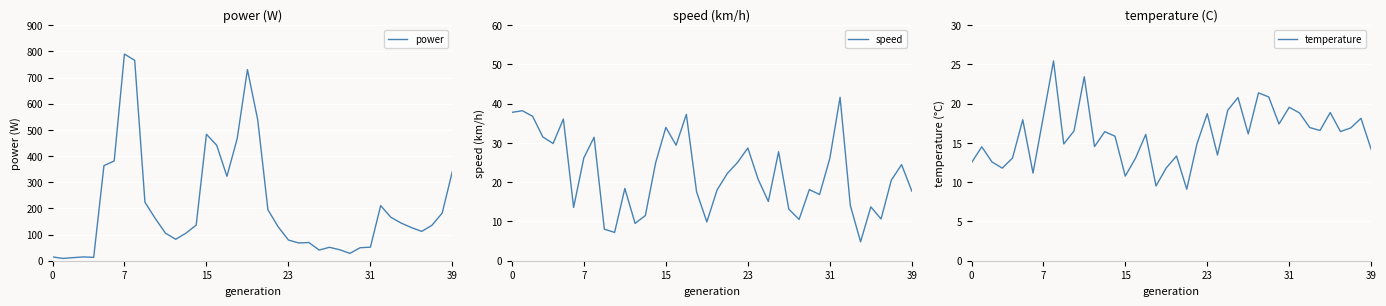

Which series ends up on top after the final intersection of speed and power?

power